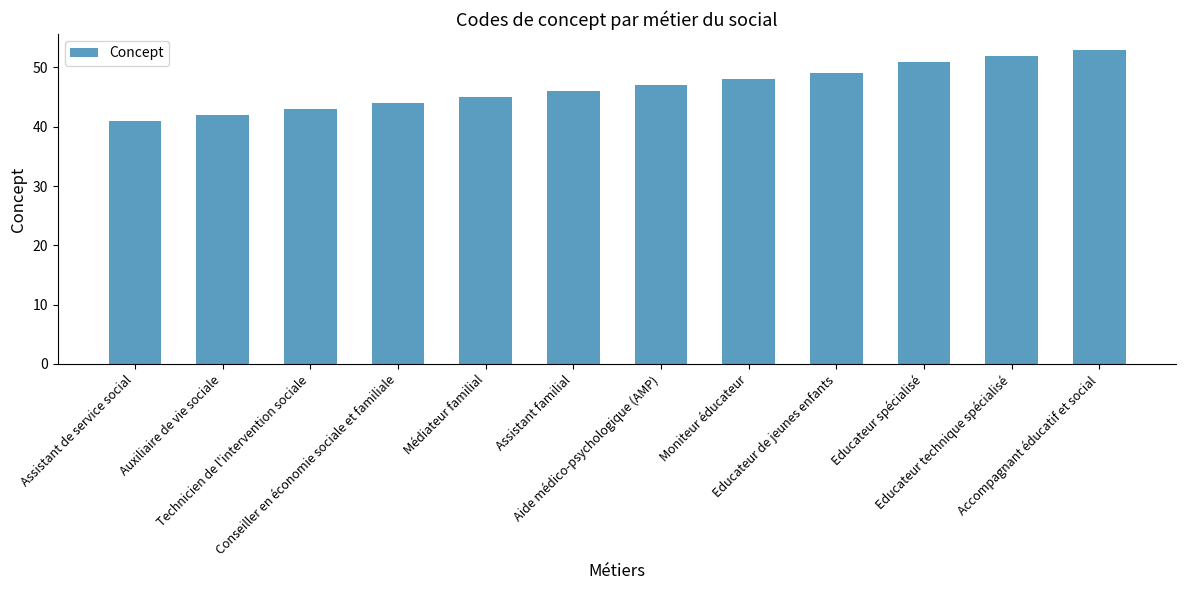

The value at Assistant familial is 63. True or false?

False